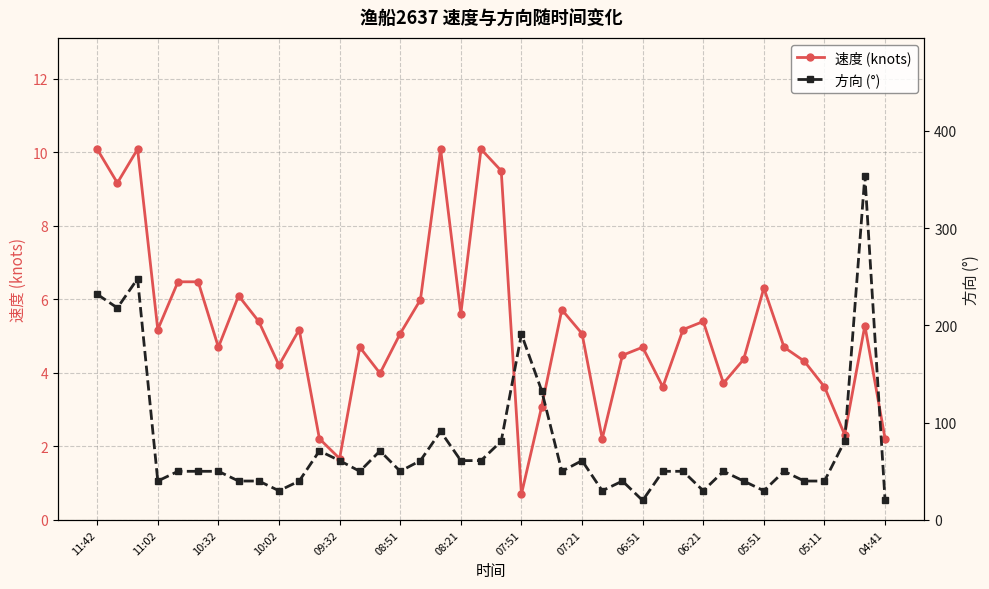

What is the highest value of the 速度 (knots) series?

10.1